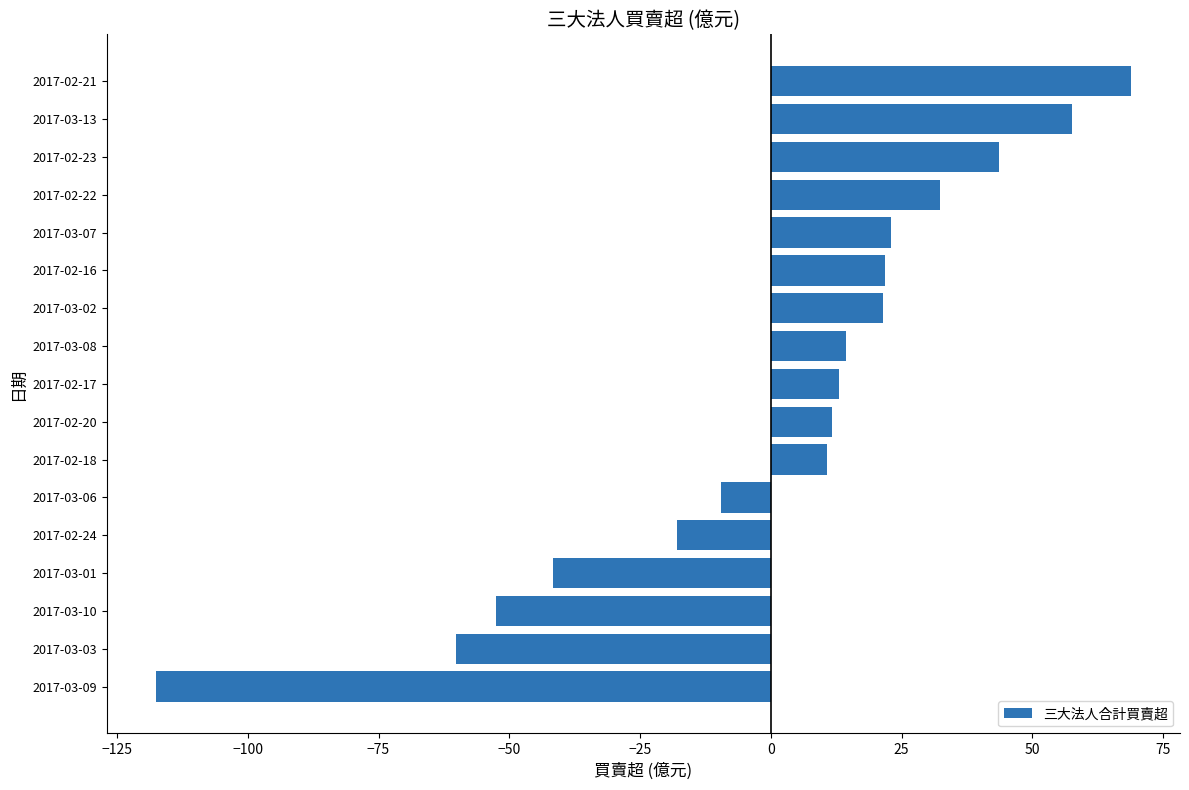

Which has a higher value, 2017-02-20 or 2017-03-09?

2017-02-20